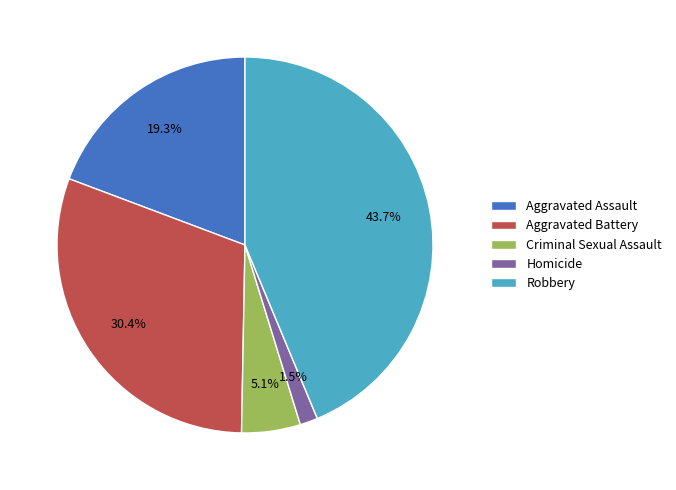

To the nearest percent, what is the difference between the largest and smallest slice percentages?

42%